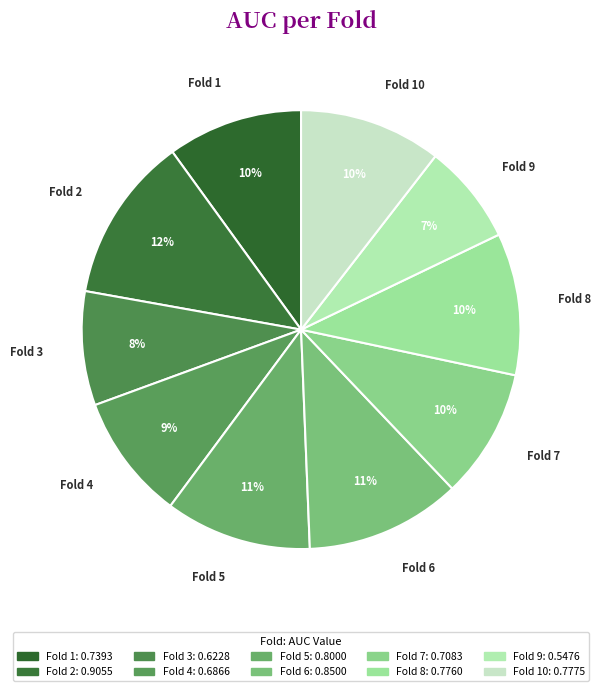

Which category has the smallest portion of the pie?

Fold 9